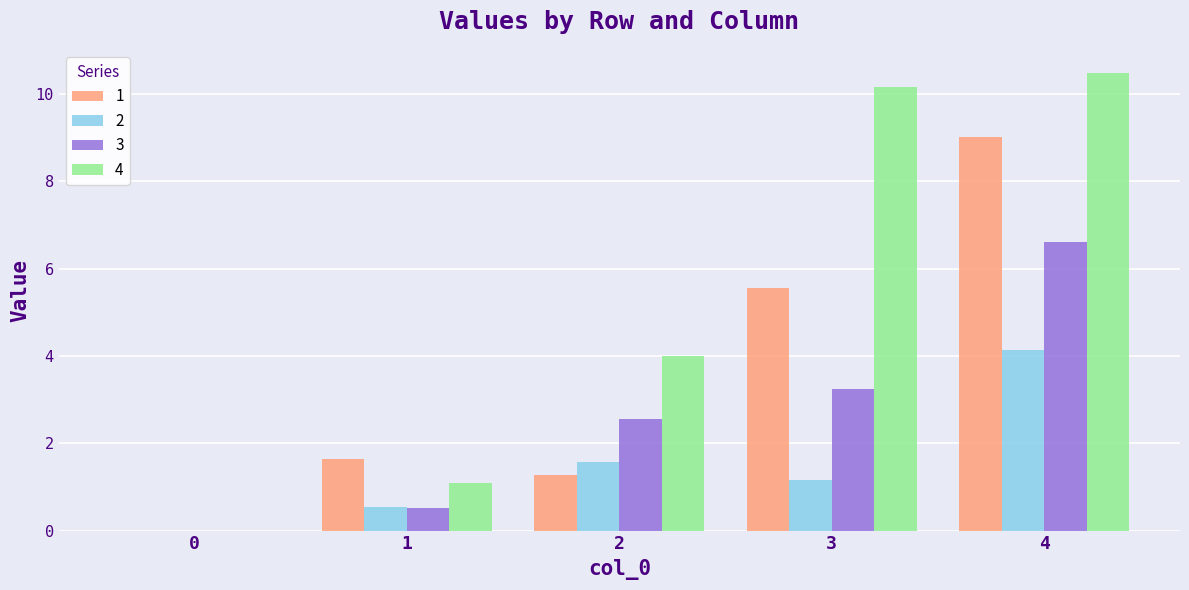

Between 2 and 3, which series saw the biggest shift?

4